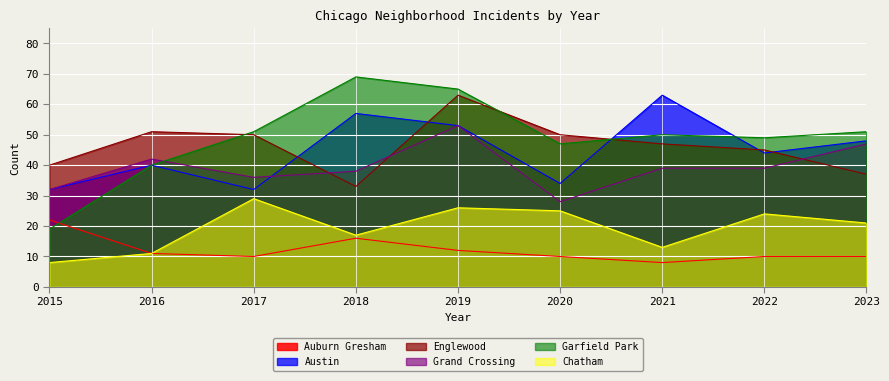

True or false: Austin has more than 0 interior local peaks.

True